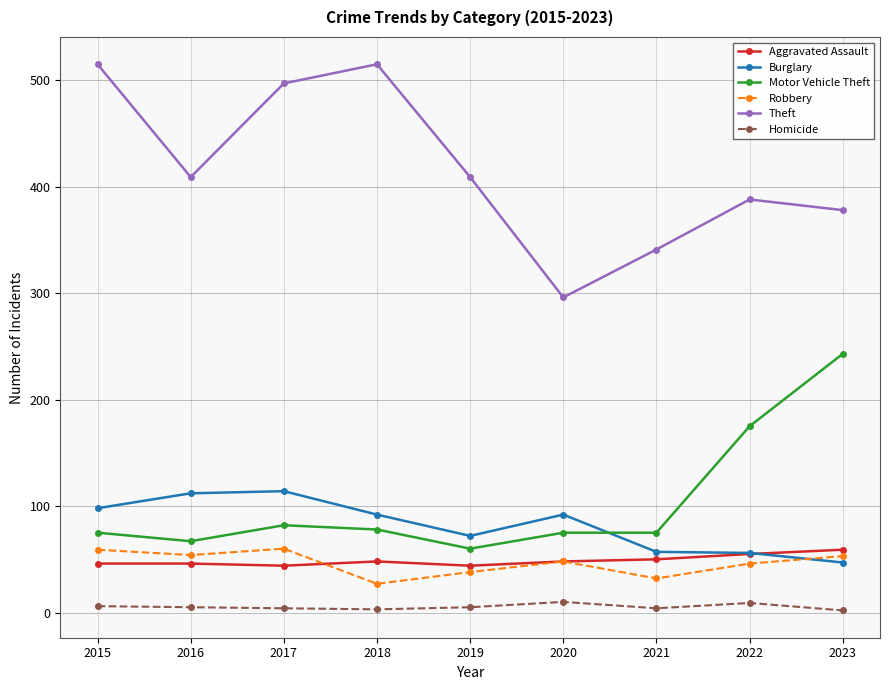

True or false: Robbery has more than 0 interior local peaks.

True